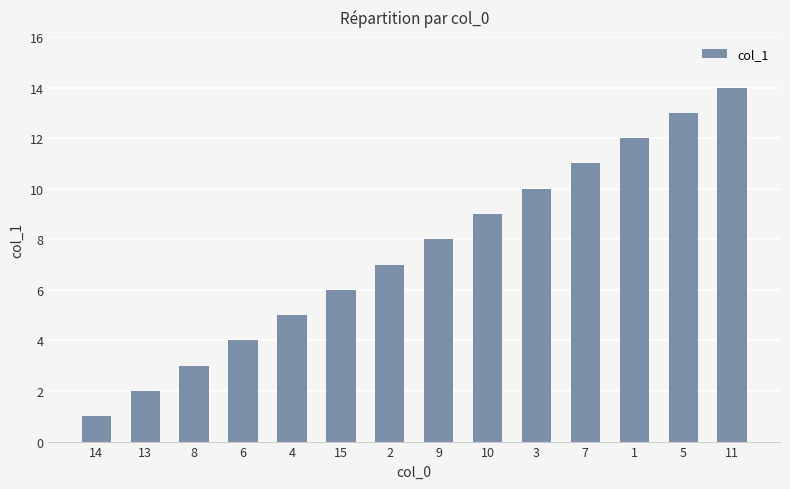

Between 11 and 13, which is larger?

11